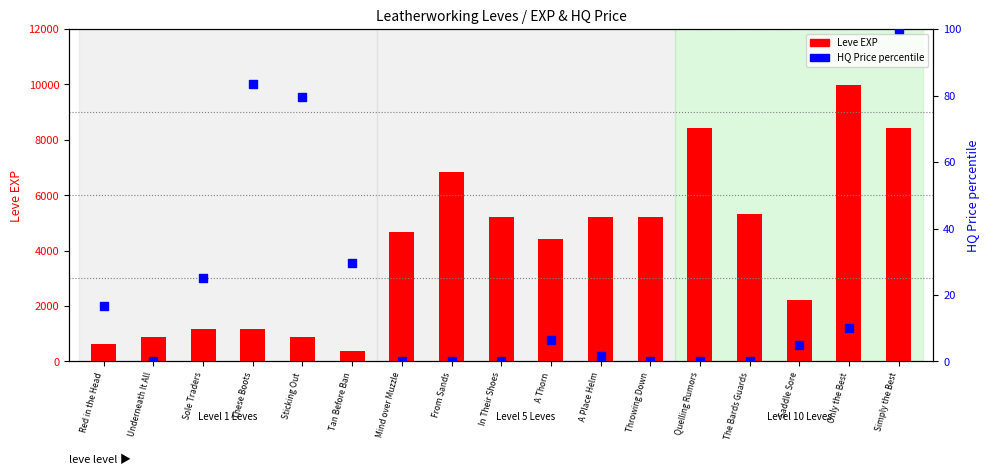

Is the value of Leve EXP at Underneath It All greater than the value of HQ Price percentile at Tan Before Ban?

Yes